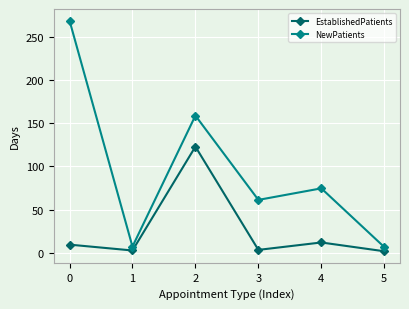

True or false: NewPatients and EstablishedPatients intersect in this chart.

False